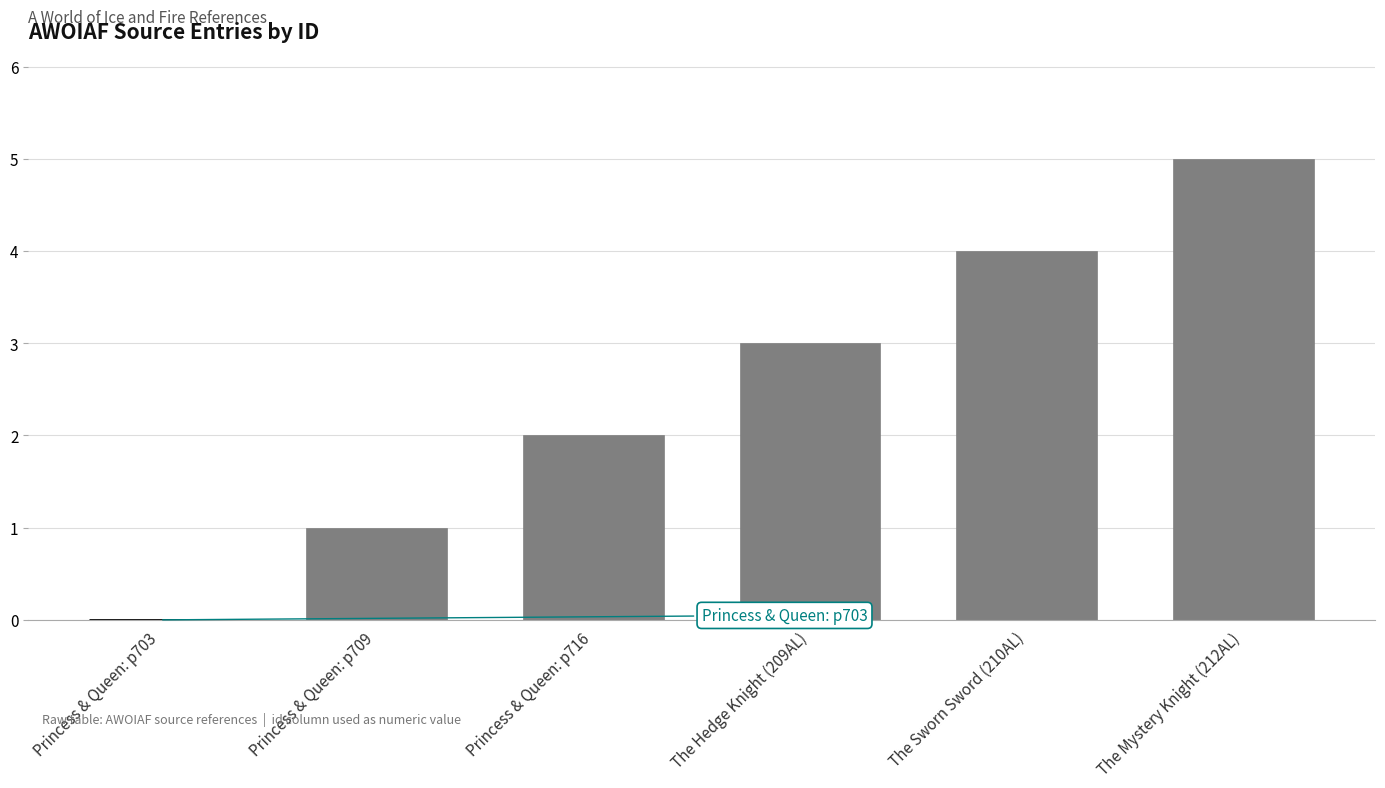

What value does the data have at The Mystery Knight (212AL)?

5